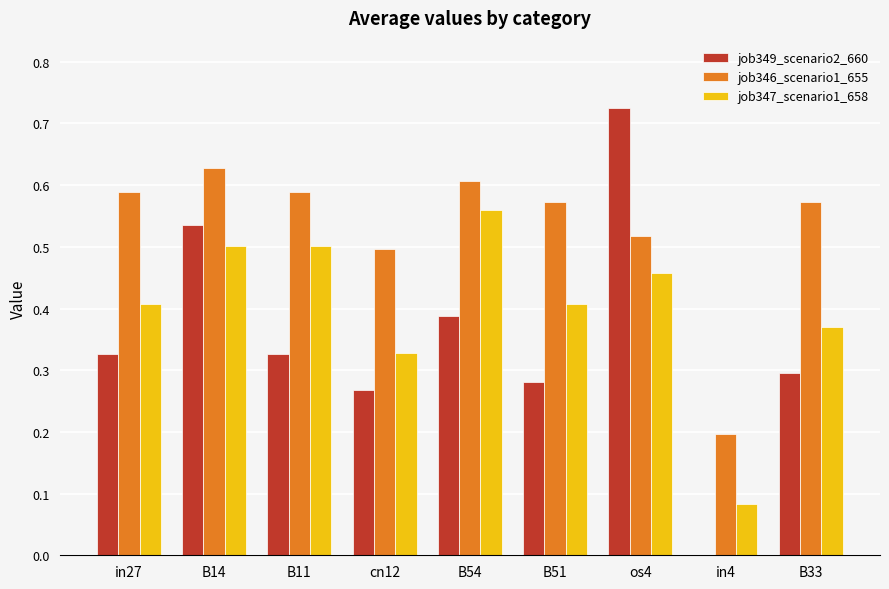

Which series has the largest total across all categories?

job346_scenario1_655